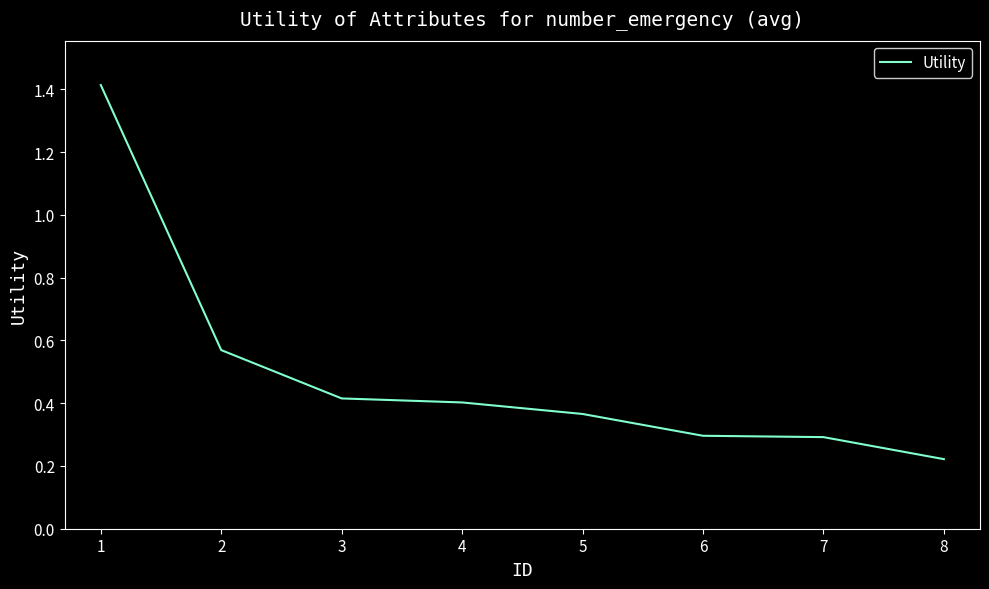

The value at 7 is 0.3. True or false?

True